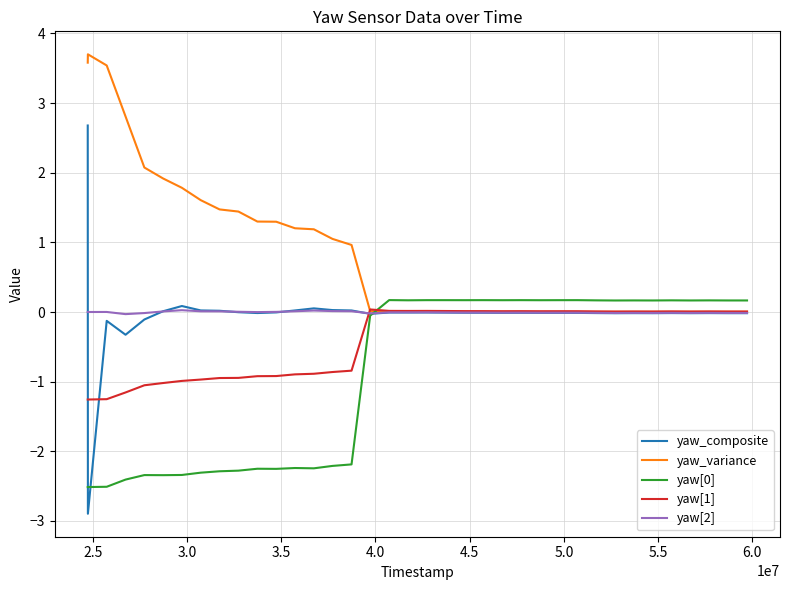

What is the maximum value shown in the chart?

3.7